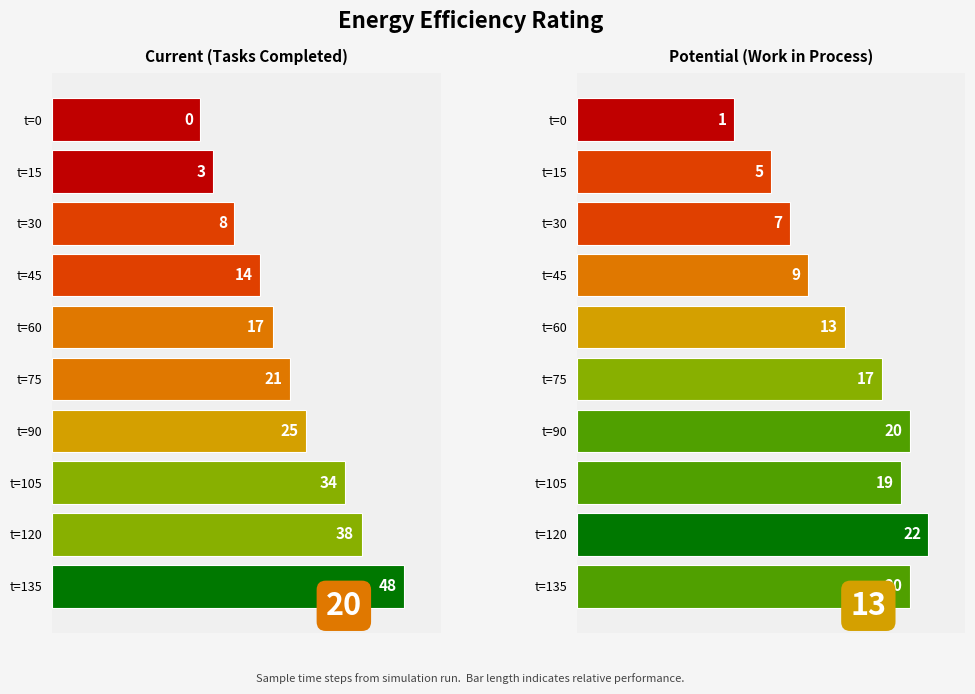

What are all the series names shown in the legend?

Current (Tasks Completed), Potential (Work in Process)